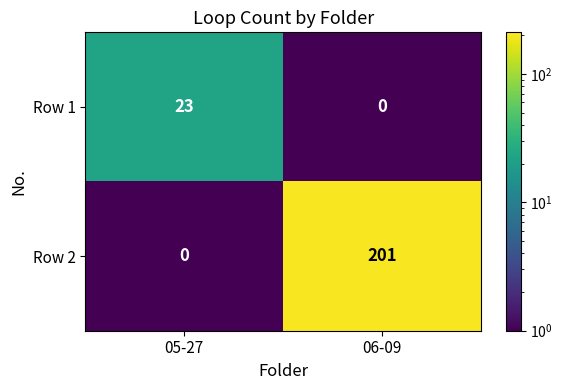

What is the spread (max minus min) of values at 05-27?

23